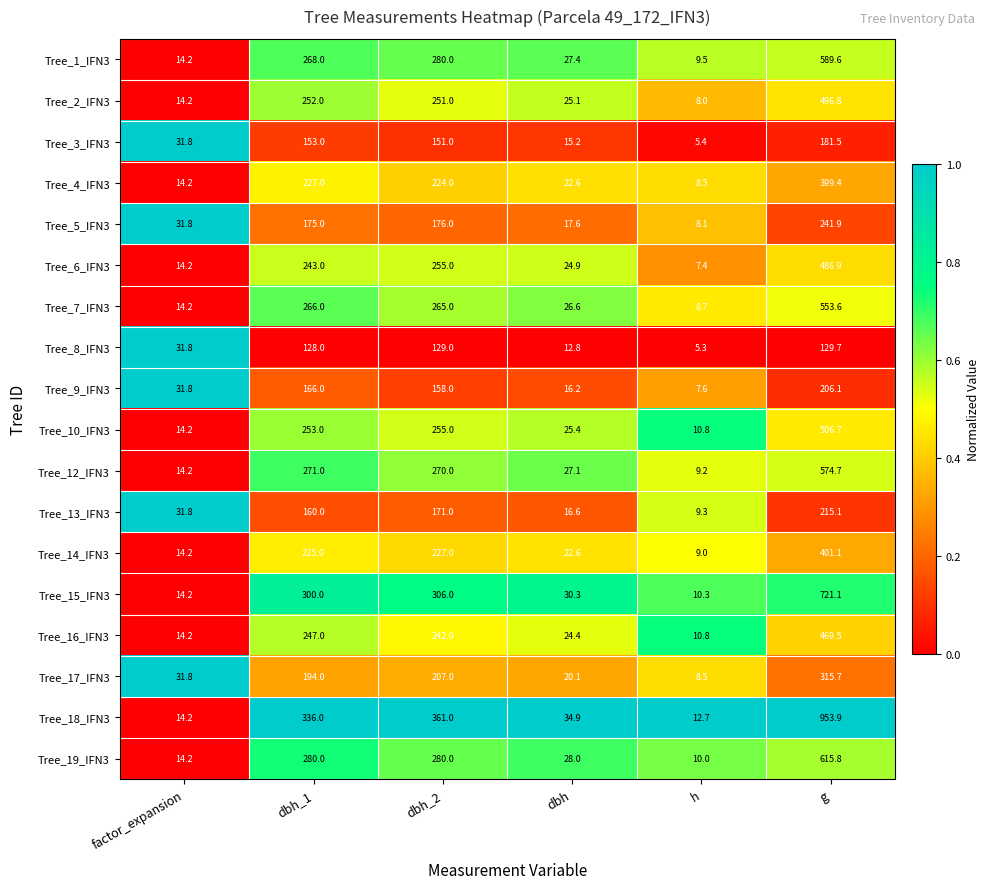

Is it true that Tree_4_IFN3 equals 227.0 at dbh_1?

True